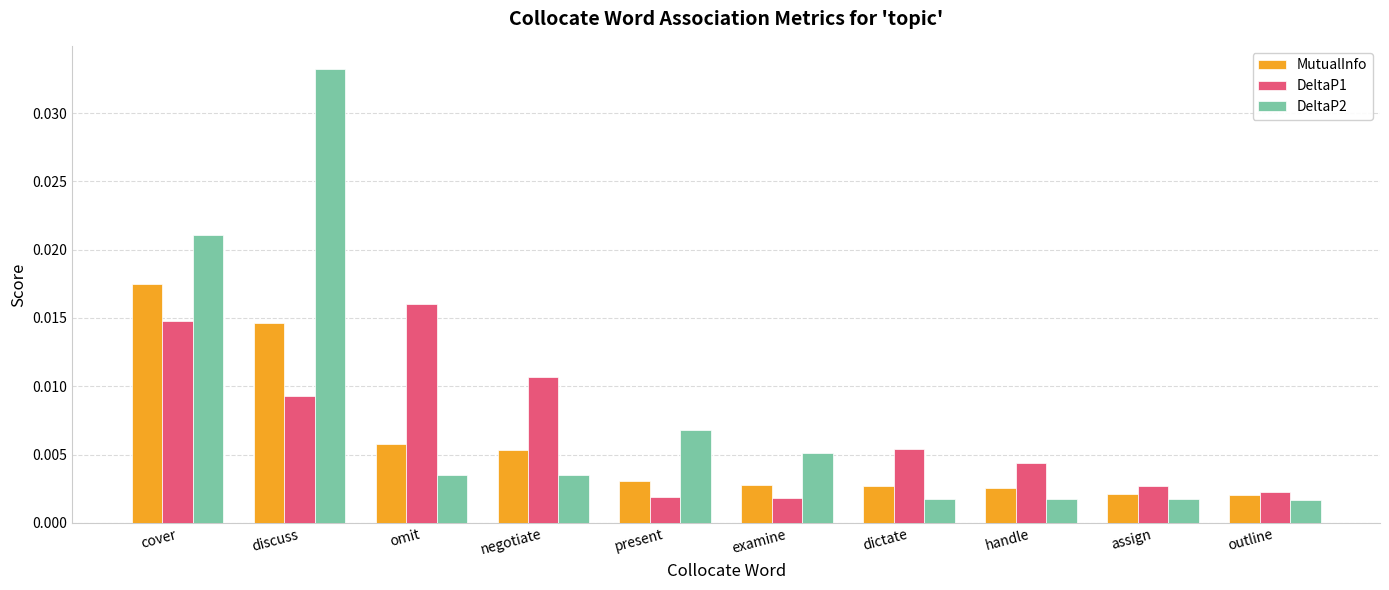

What are all the series names shown in the legend?

MutualInfo, DeltaP1, DeltaP2